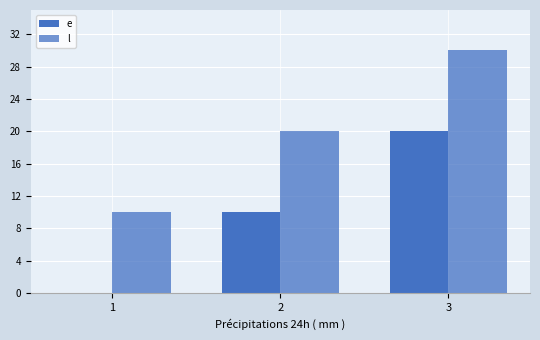

Are the bars horizontal?

No